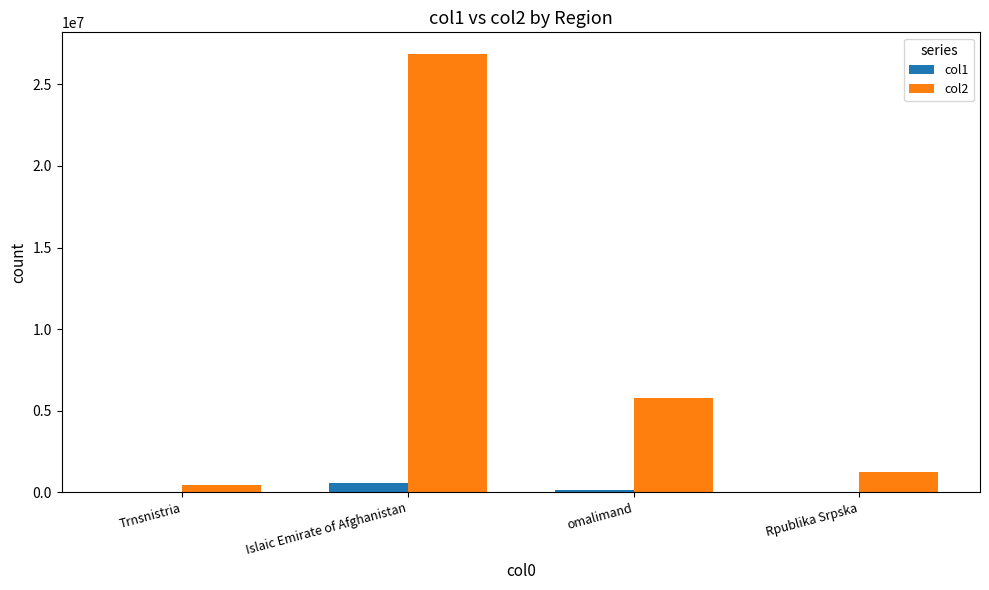

Between Islaic Emirate of Afghanistan and omalimand, which series saw the biggest shift?

col2